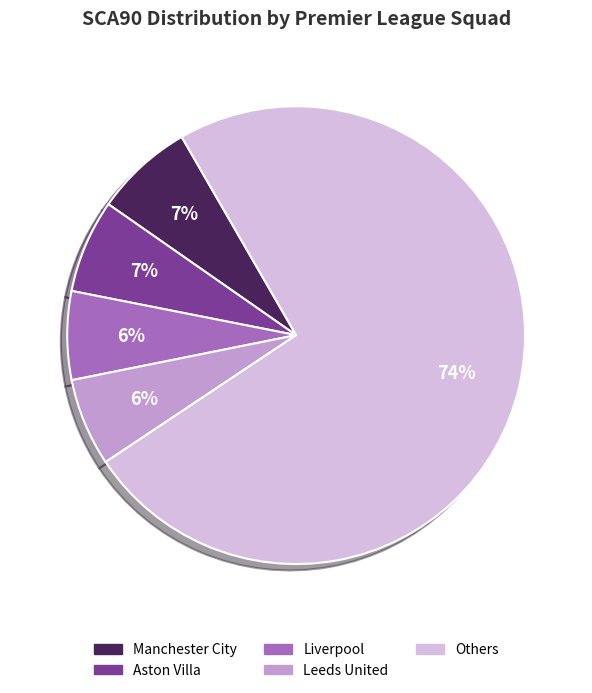

Is there any slice that represents more than half of the pie?

Yes